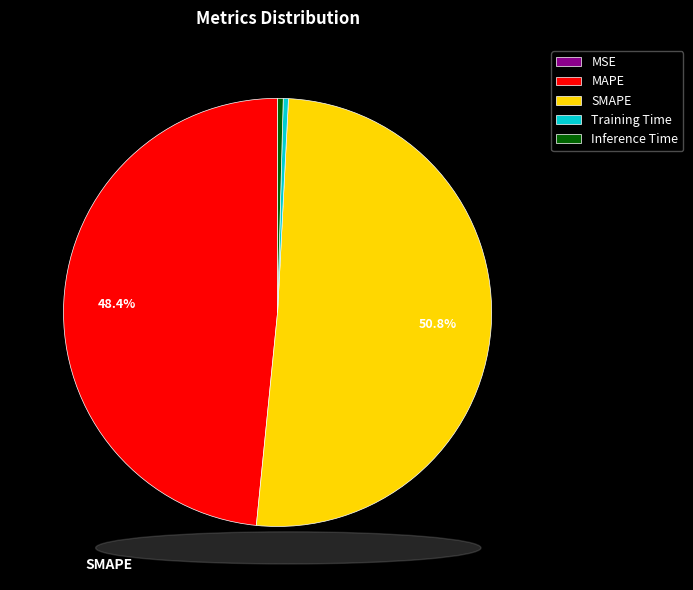

What percentage do SMAPE and MAPE together represent?

99.2%